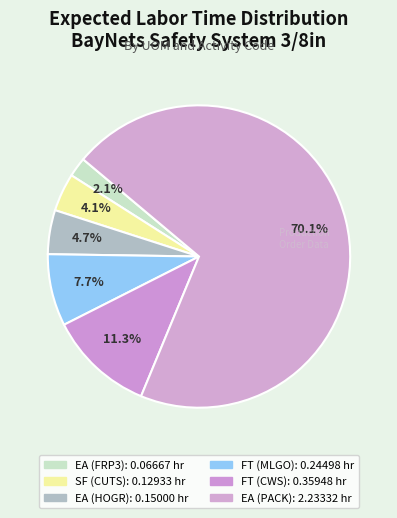

How many segments does this pie chart have?

6